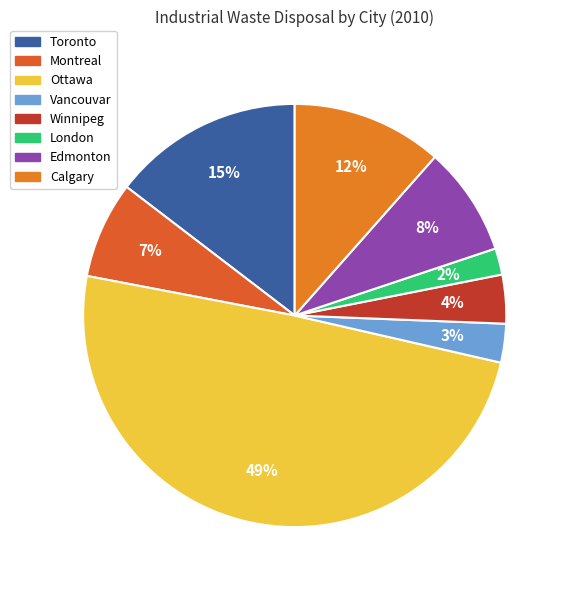

What is the smallest slice in the pie chart?

London